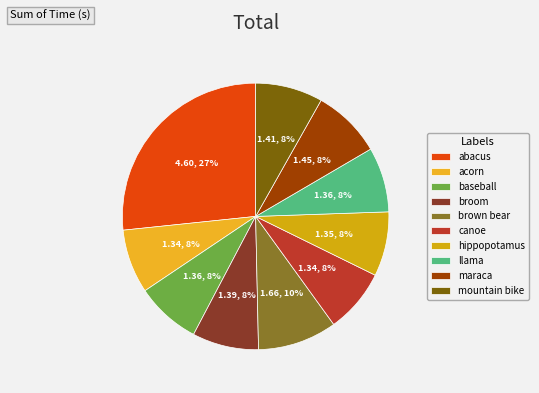

What percentage is the acorn slice, to the nearest percent?

8%